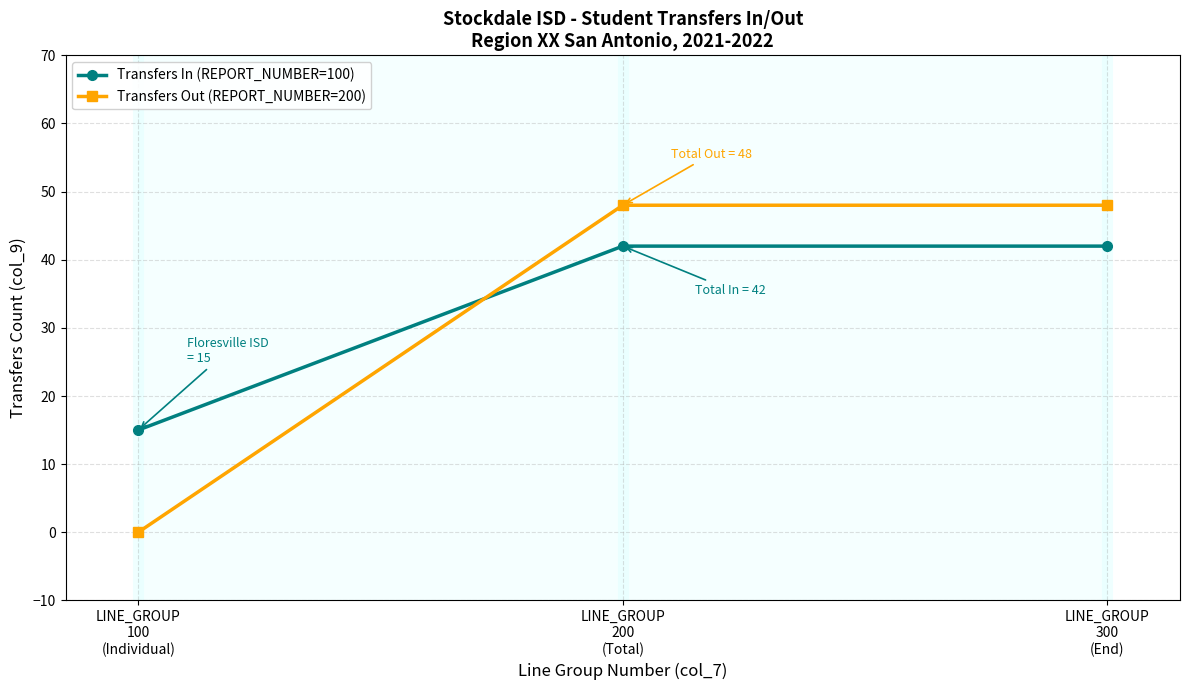

Which category has the lowest value across all series?

LINE_GROUP
100
(Individual)